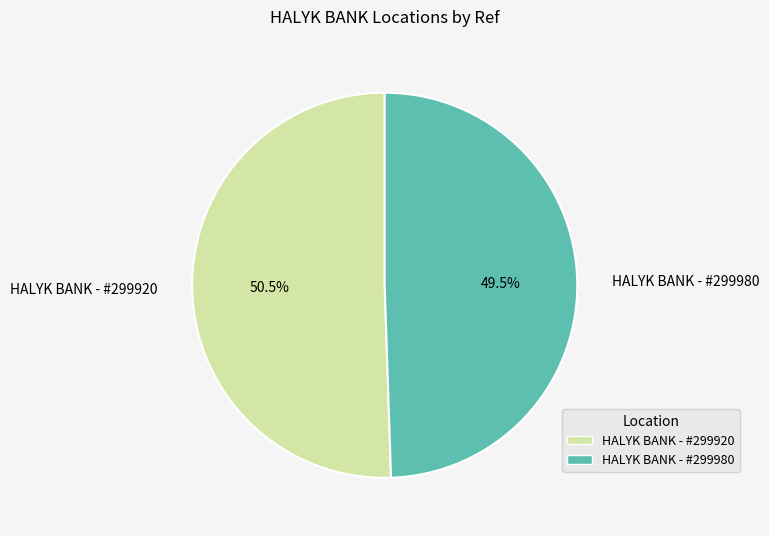

How many slices are in this pie chart?

2